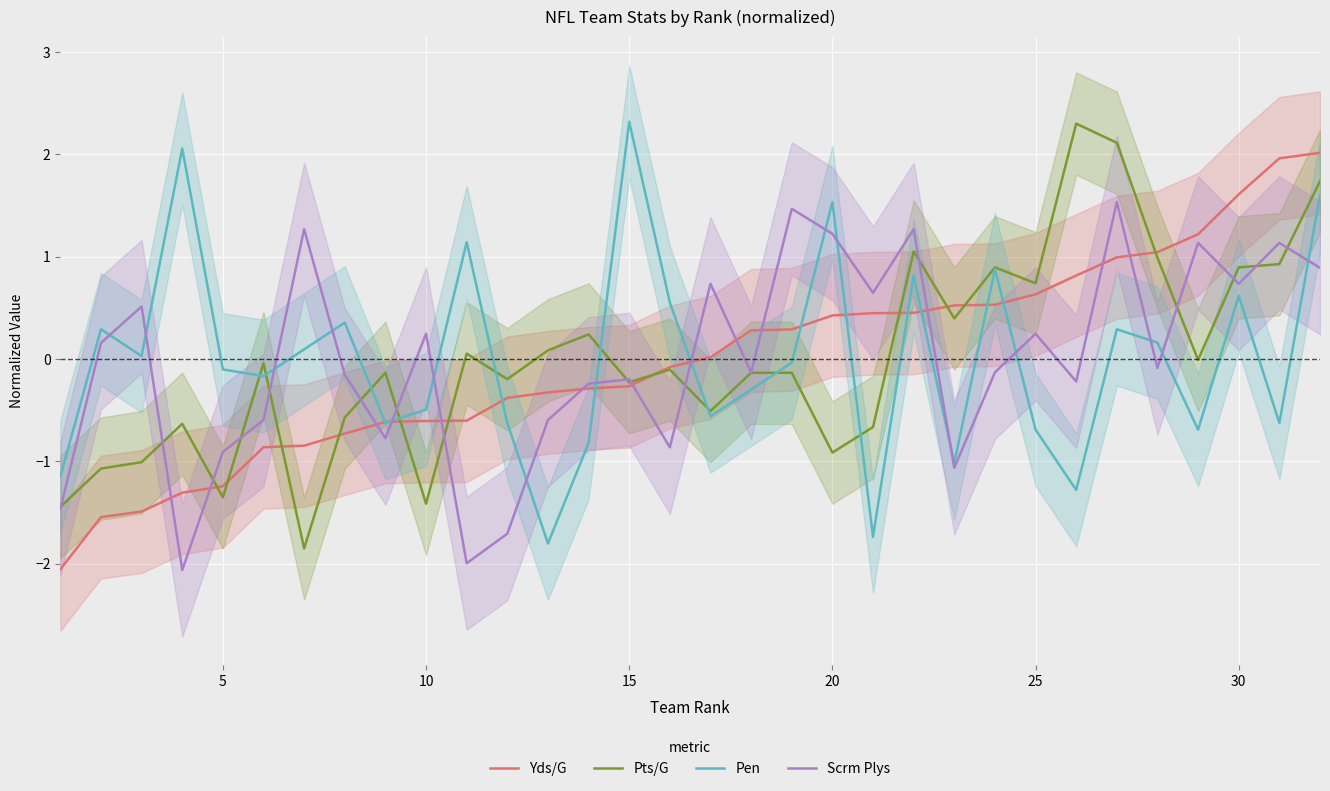

The value of Pts/G at 30 is 0.3. True or false?

False